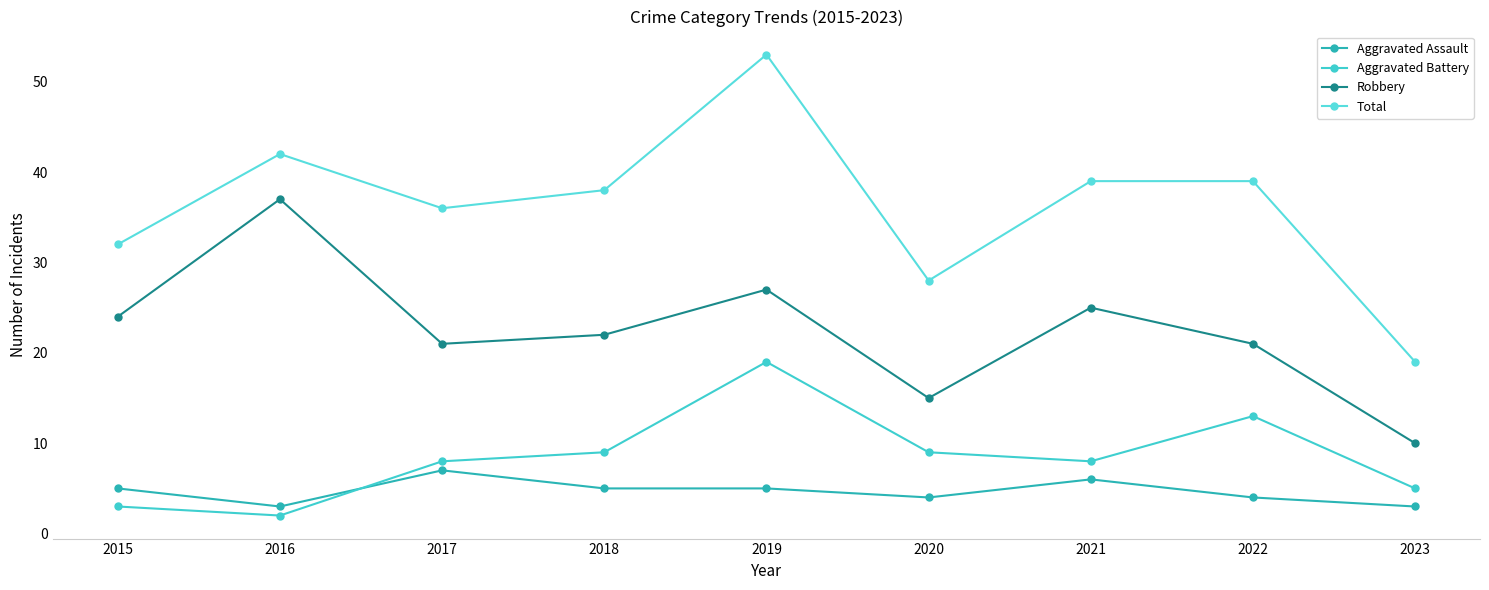

At which category does the chart reach its peak across all series?

2019